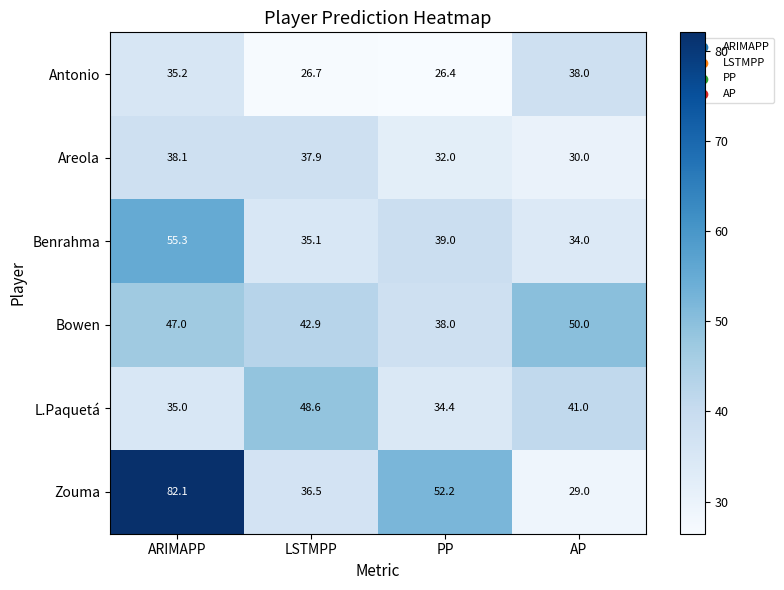

Reading left to right, extract all data points from this chart.

Antonio: 35.2	26.7	26.4	38.0
Areola: 38.1	37.9	32.0	30.0
Benrahma: 55.3	35.1	39.0	34.0
Bowen: 47.0	42.9	38.0	50.0
L.Paquetá: 35.0	48.6	34.4	41.0
Zouma: 82.1	36.5	52.2	29.0